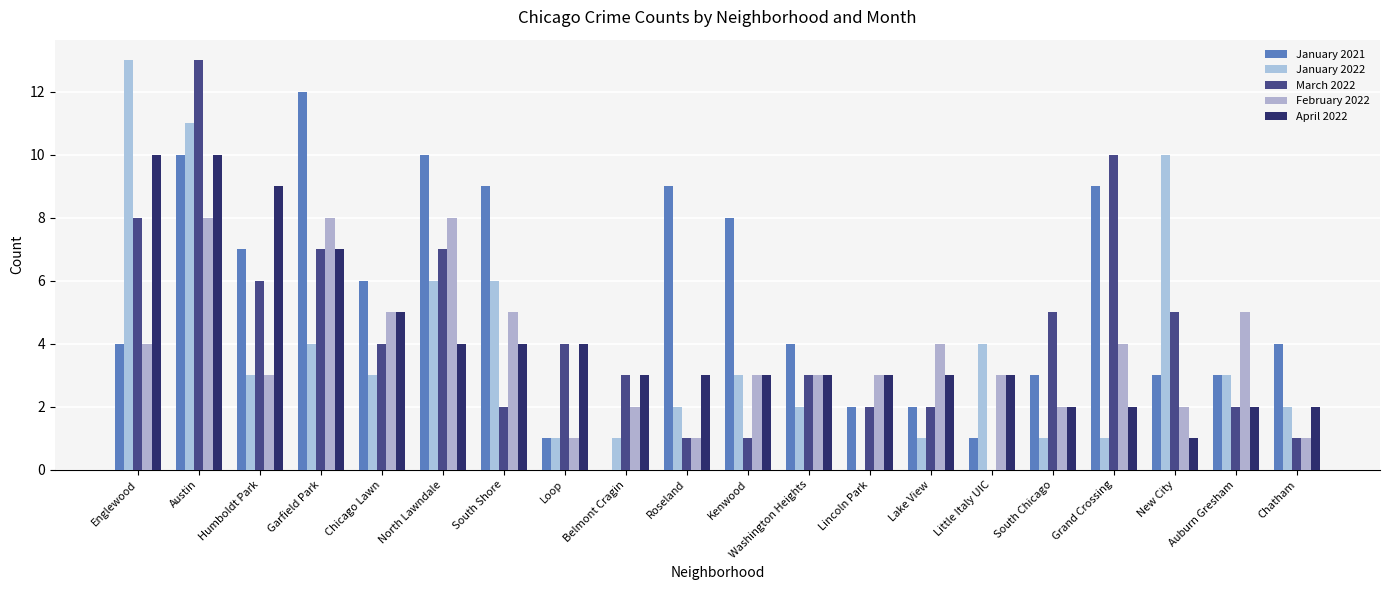

What is the approximate value of January 2022 at New City?

10